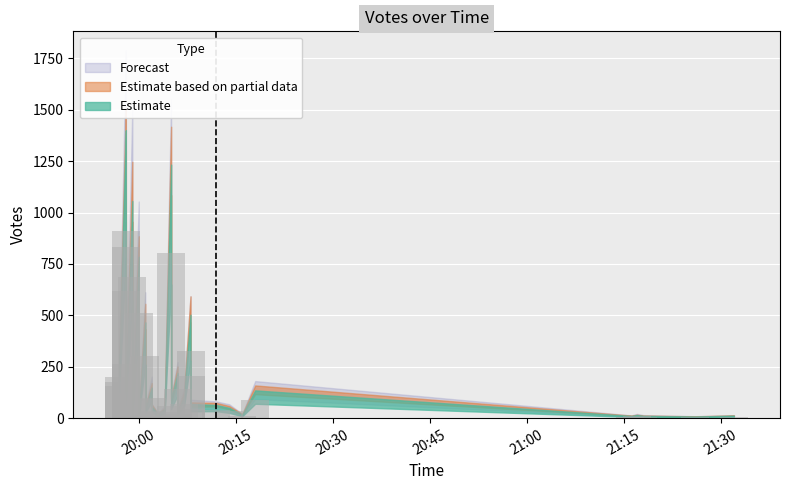

How many categories are shown in the chart?

40